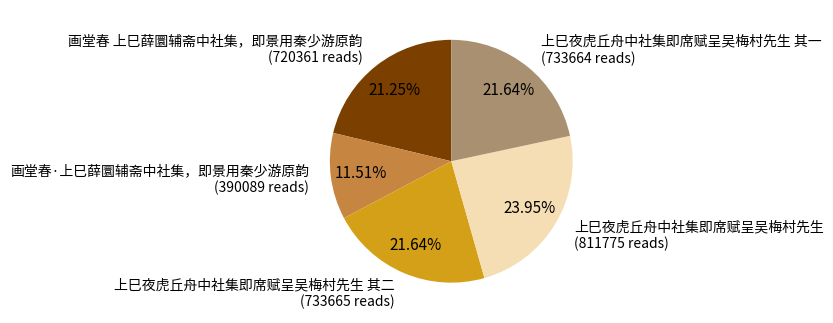

How many slices are in this pie chart?

5